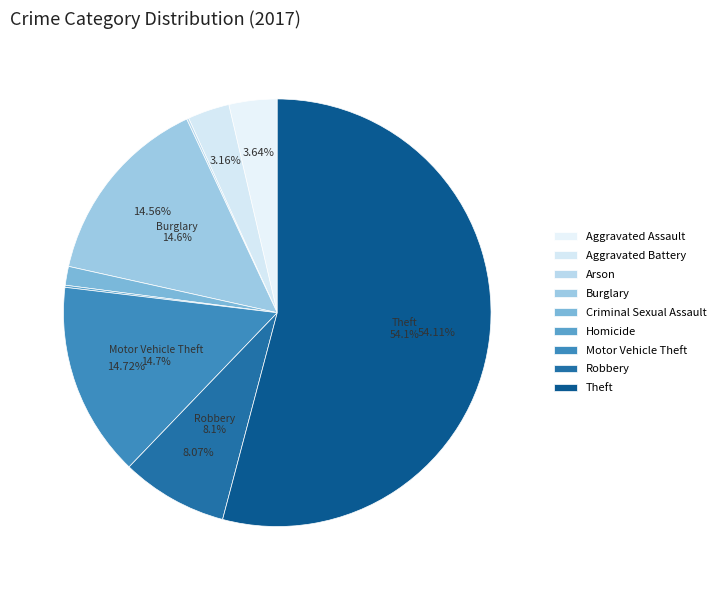

Rank the categories by value from highest to lowest.

Theft, Motor Vehicle Theft, Burglary, Robbery, Aggravated Assault, Aggravated Battery, Criminal Sexual Assault, Arson, Homicide